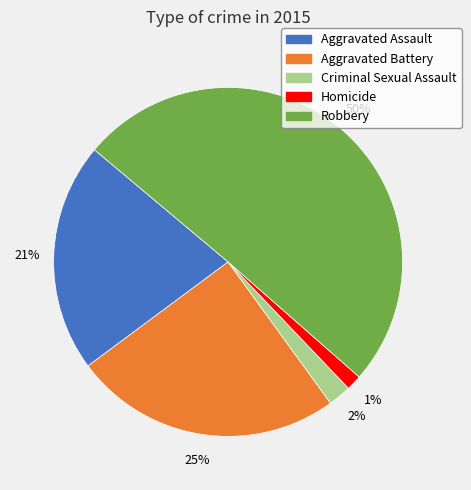

To the nearest percent, what is the difference between the Criminal Sexual Assault and Aggravated Battery slice percentages?

23%